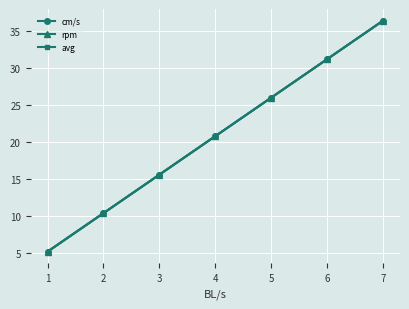

True or false: avg has more than 0 interior local peaks.

False